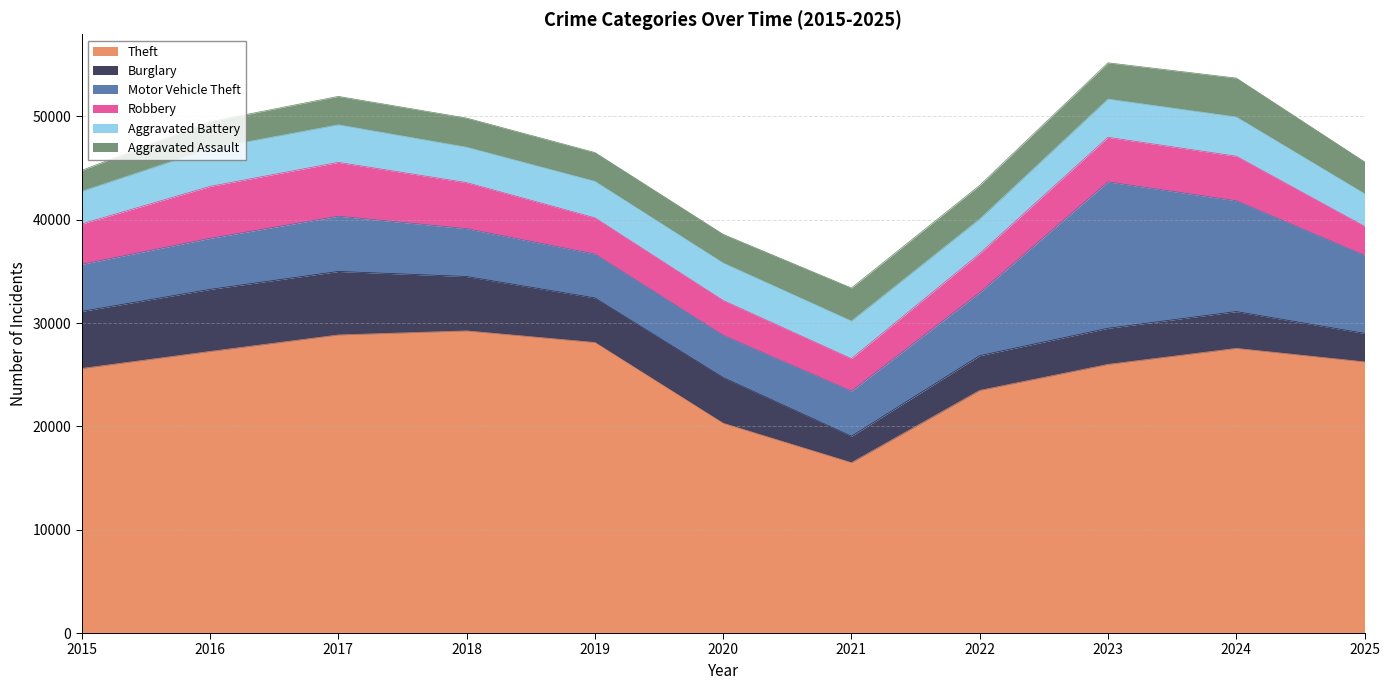

The Burglary series shows 8632 at 2016. True or false?

False